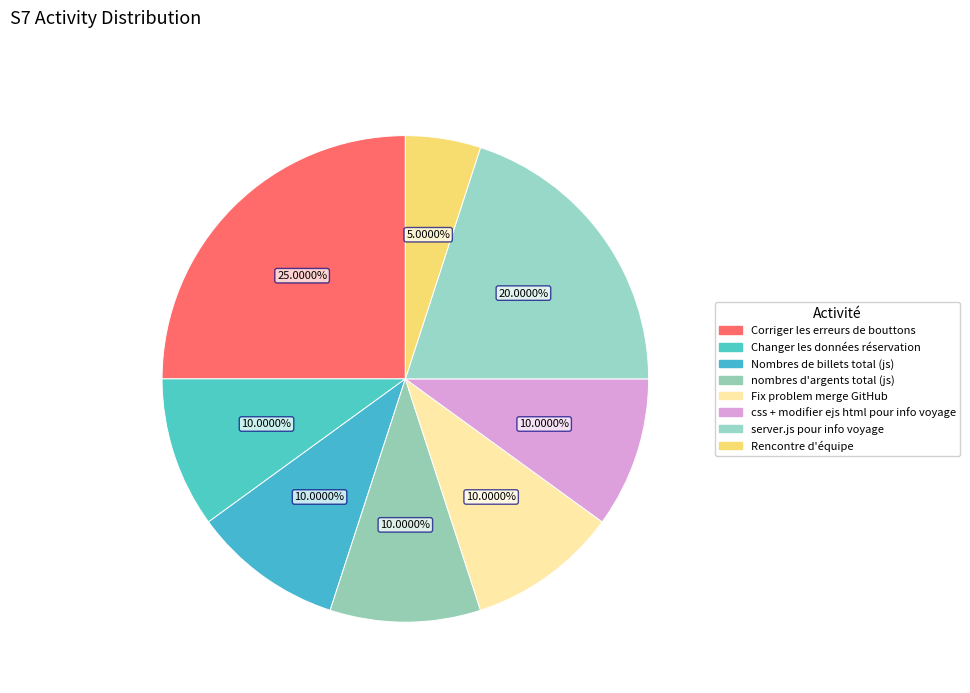

Count the number of slices in the pie.

8